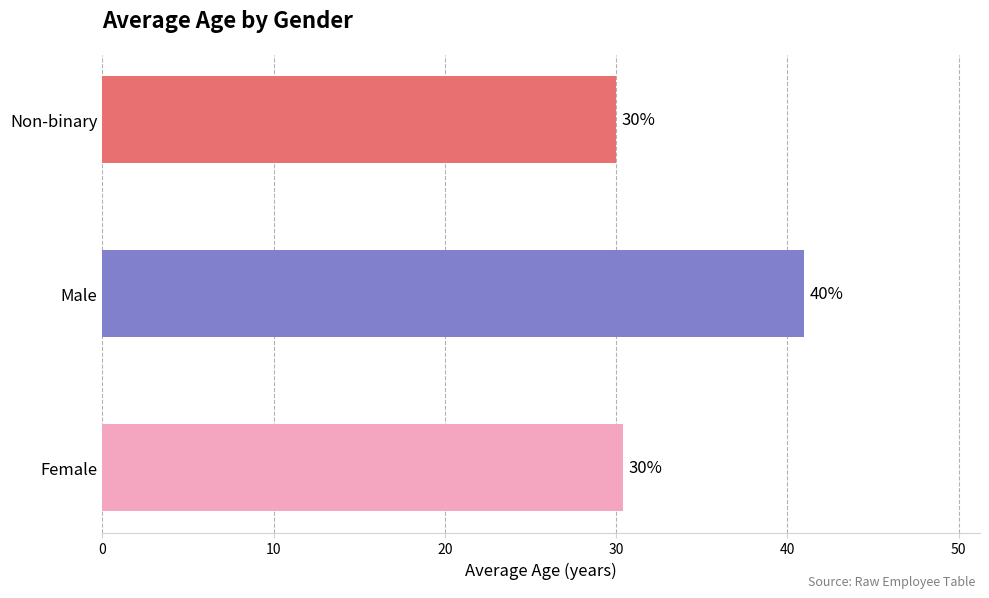

What is the change in value from Male to Non-binary?

-11.0